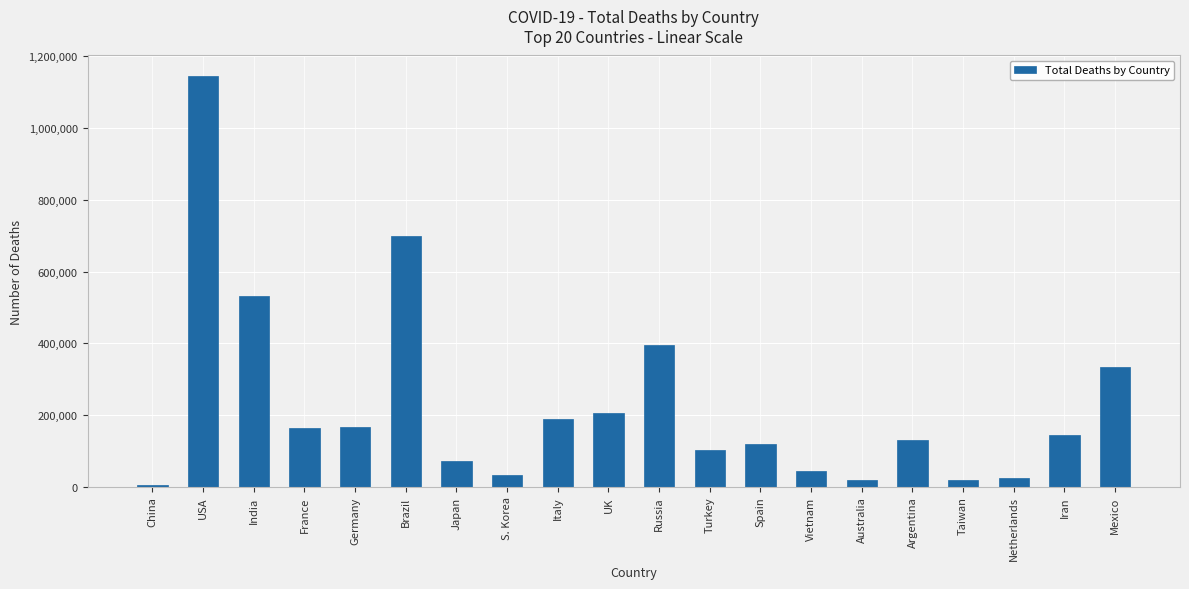

The chart shows a value of 463174 at Mexico. True or false?

False